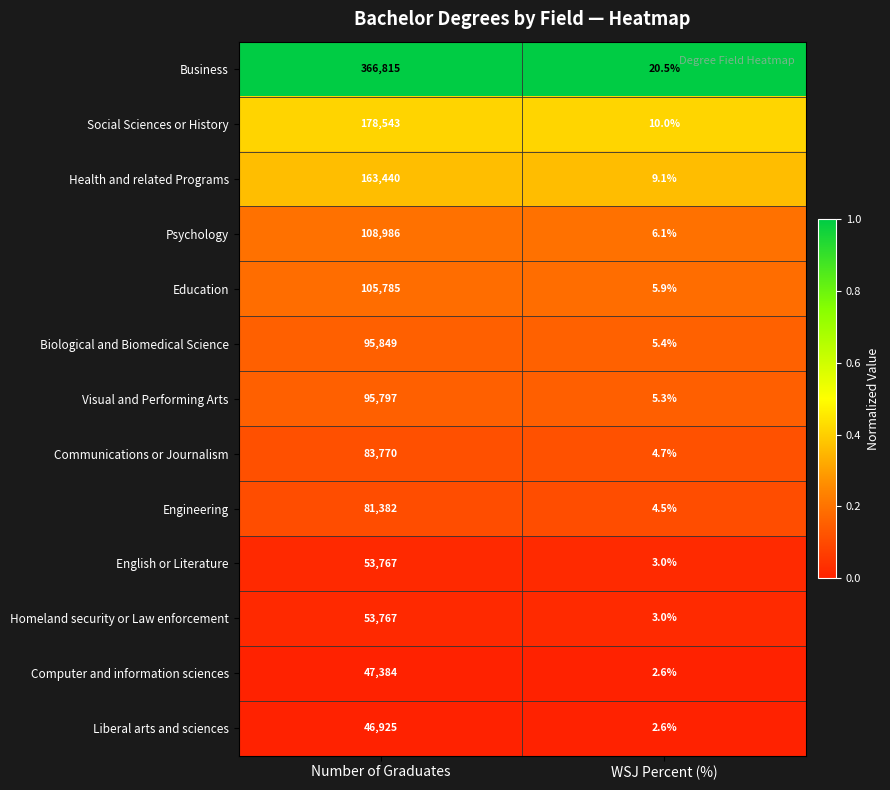

Which series has the largest range (max minus min)?

Business